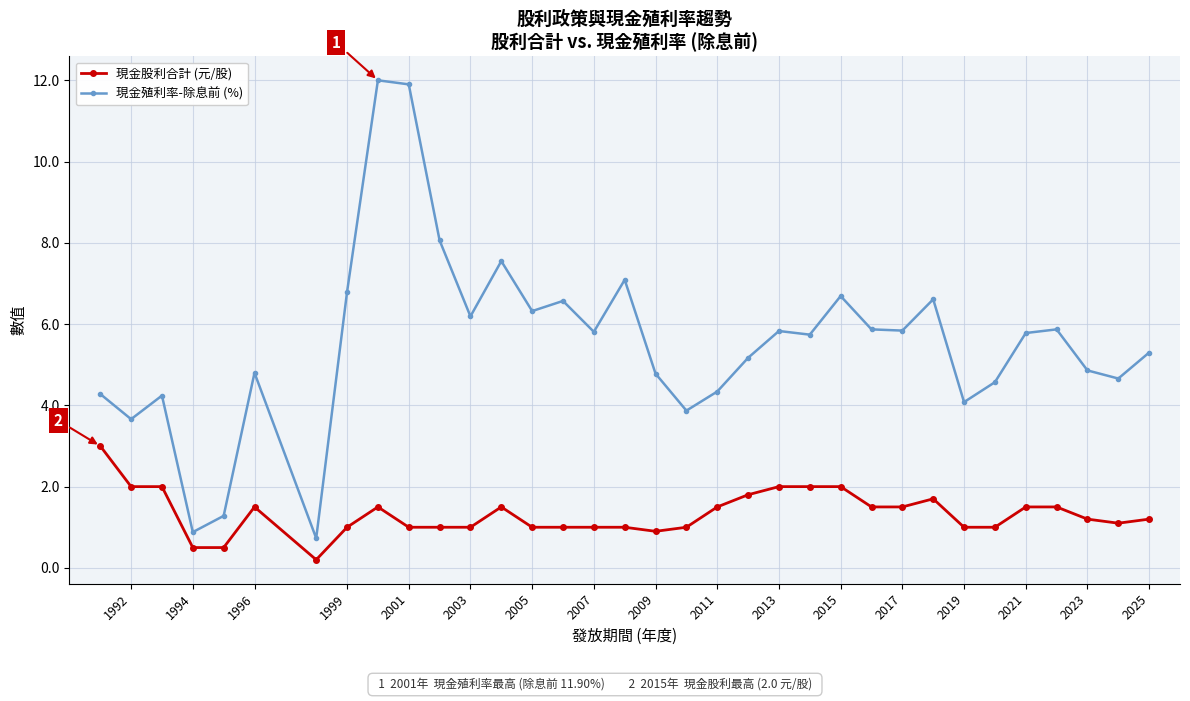

List the series in order of their peak value, highest first.

現金殖利率-除息前 (%), 現金股利合計 (元/股)